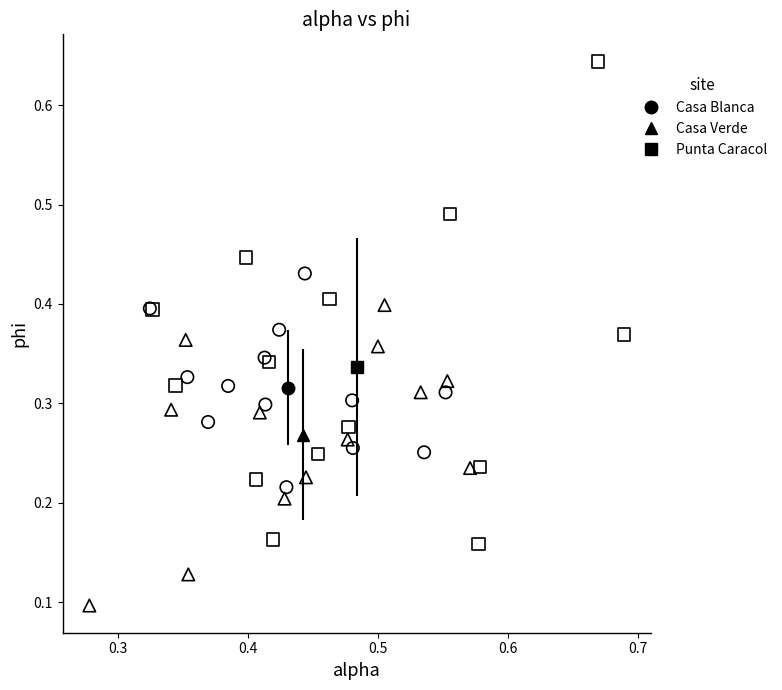

Which series has the widest spread of Y values?

Punta Caracol